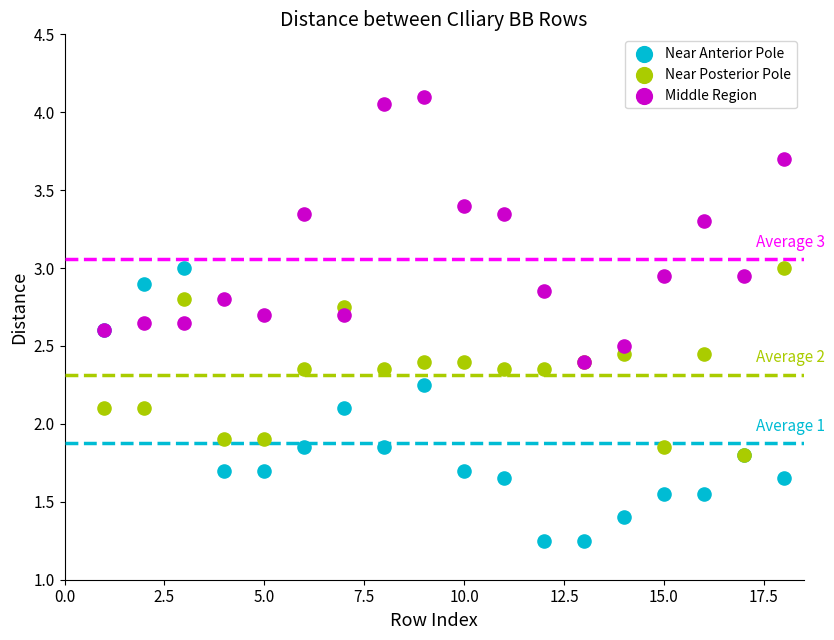

What are all the series names shown in the legend?

Near Anterior Pole, Near Posterior Pole, Middle Region